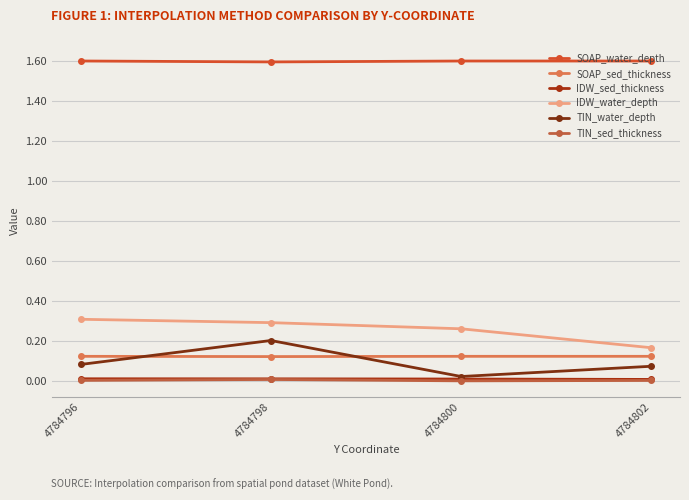

What is the value of the IDW_water_depth point at the 3rd from the left?

0.3